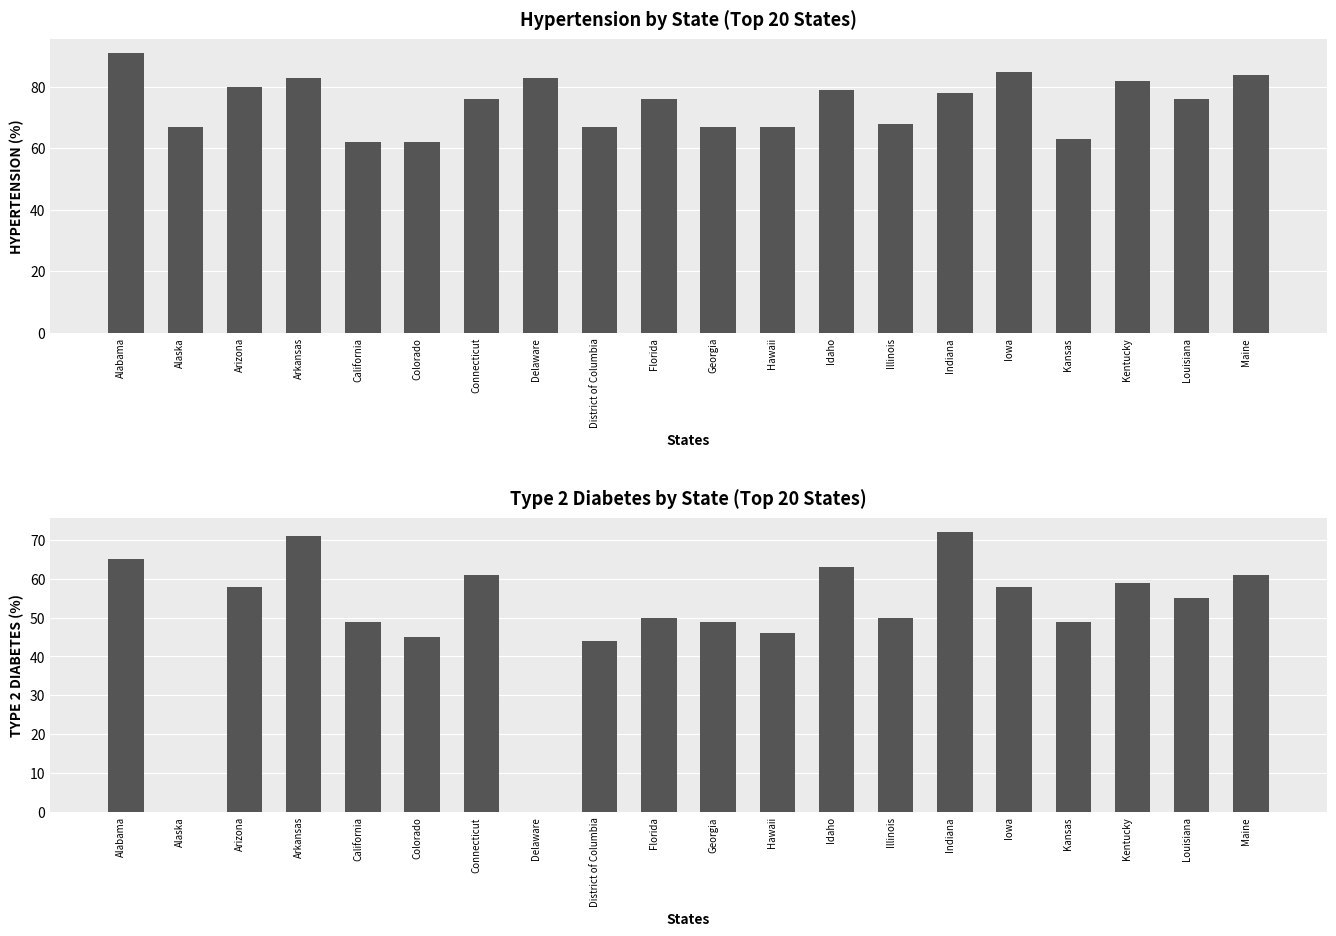

What is the label of the 8th bar from the right?

Idaho